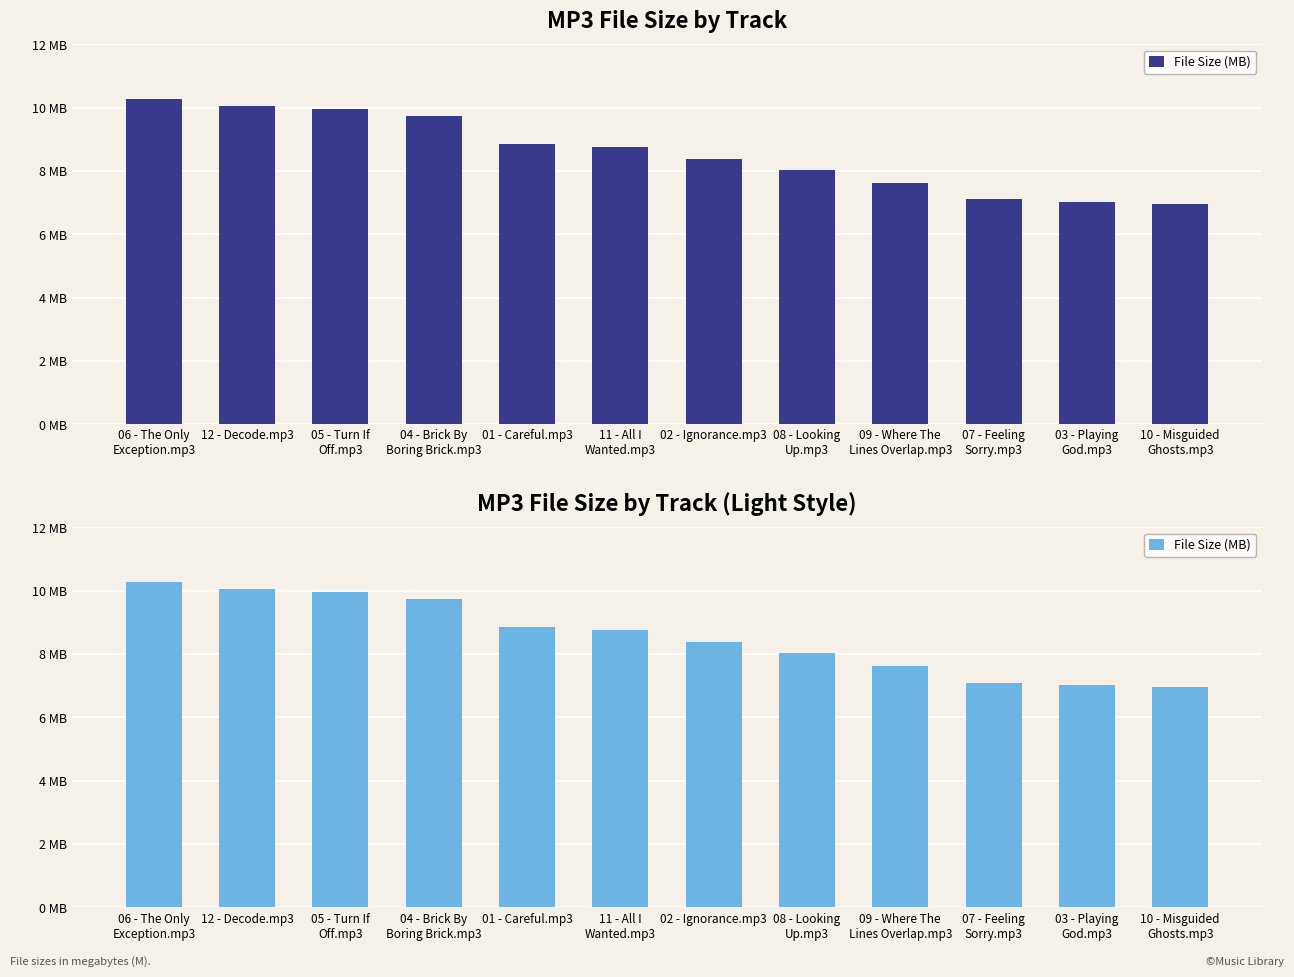

Reading left to right, extract all data points from this chart.

06 - The Only
Exception.mp3=10.3	12 - Decode.mp3=10.1	05 - Turn If
Off.mp3=10.0	04 - Brick By
Boring Brick.mp3=9.7	01 - Careful.mp3=8.8	11 - All I
Wanted.mp3=8.8	02 - Ignorance.mp3=8.4	08 - Looking
Up.mp3=8.0	09 - Where The
Lines Overlap.mp3=7.6	07 - Feeling
Sorry.mp3=7.1	03 - Playing
God.mp3=7.0	10 - Misguided
Ghosts.mp3=7.0